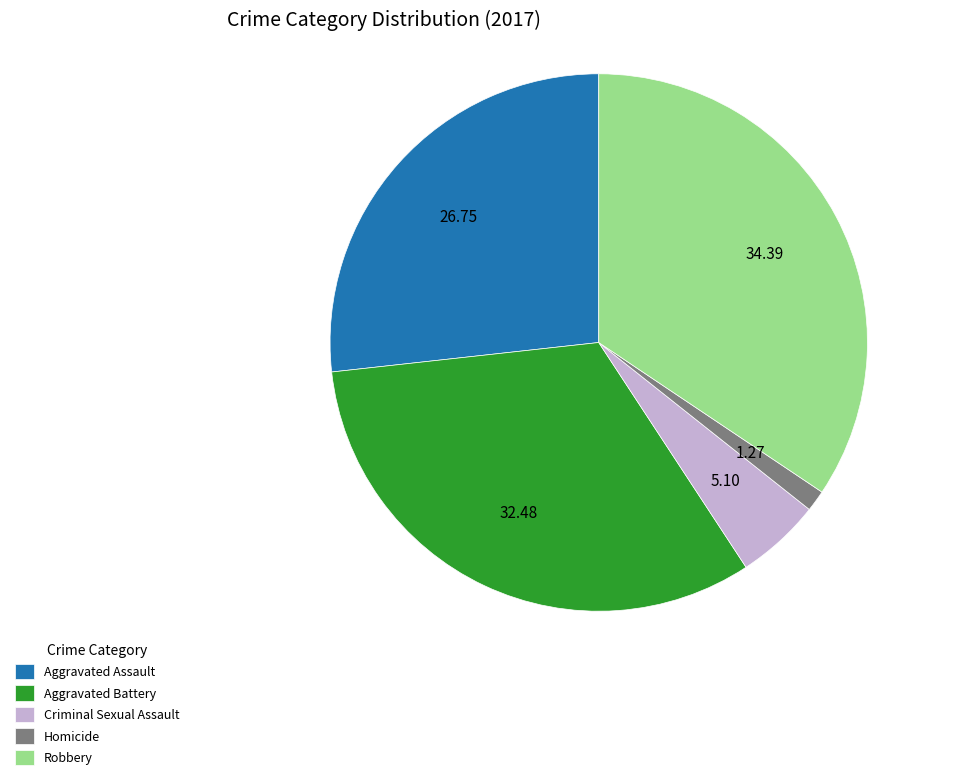

Do Homicide and Robbery together represent more than half of the pie?

No